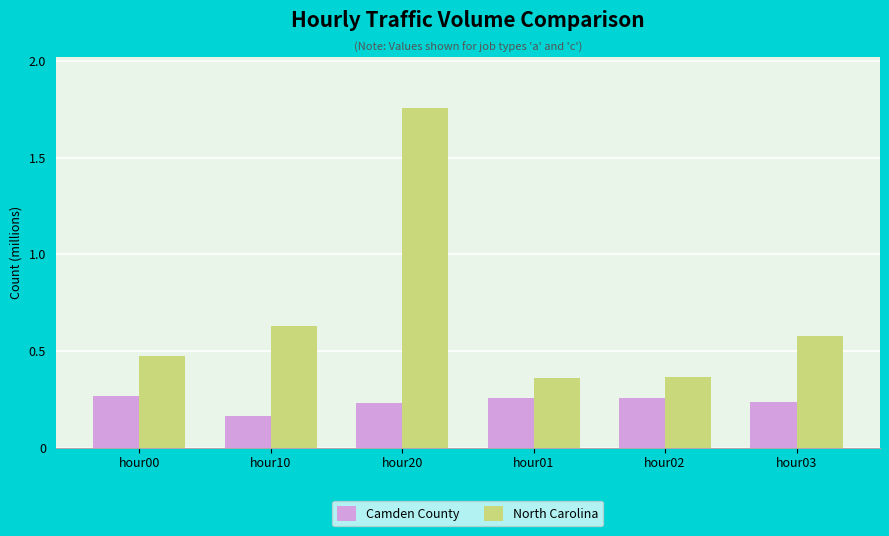

Which series has the largest total across all categories?

North Carolina